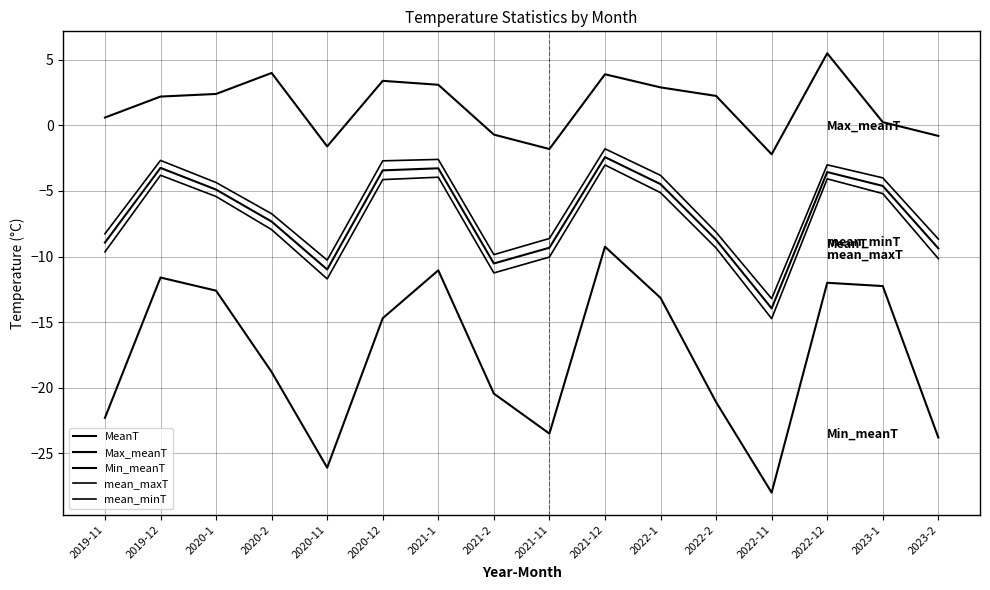

How many lines are shown in the chart?

5